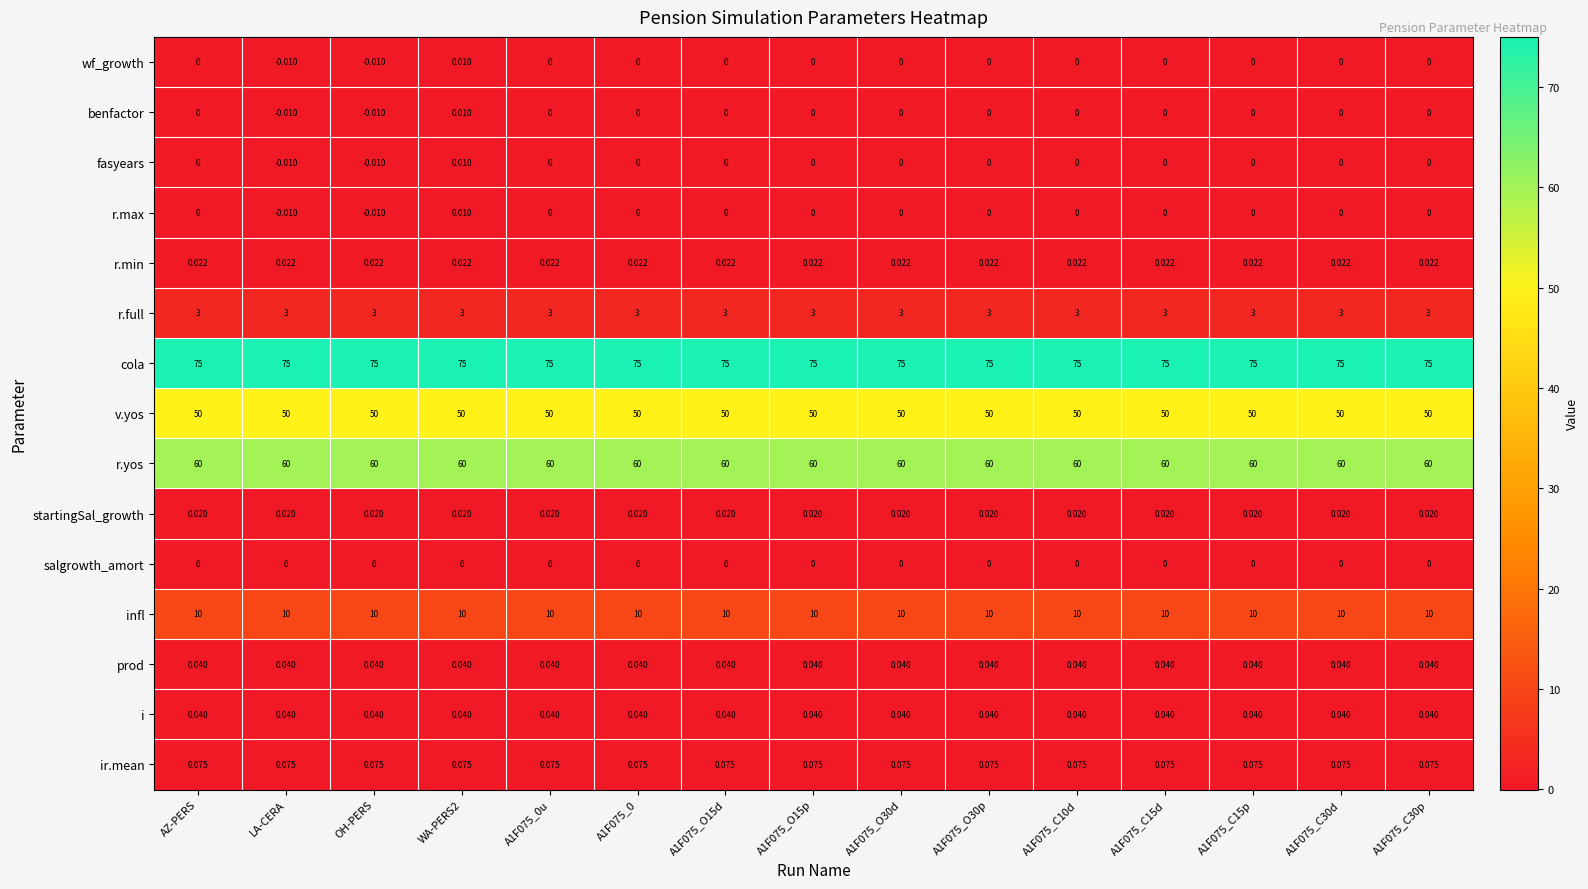

Is the value of infl at WA-PERS2 greater than the value of benfactor at A1F075_0?

Yes